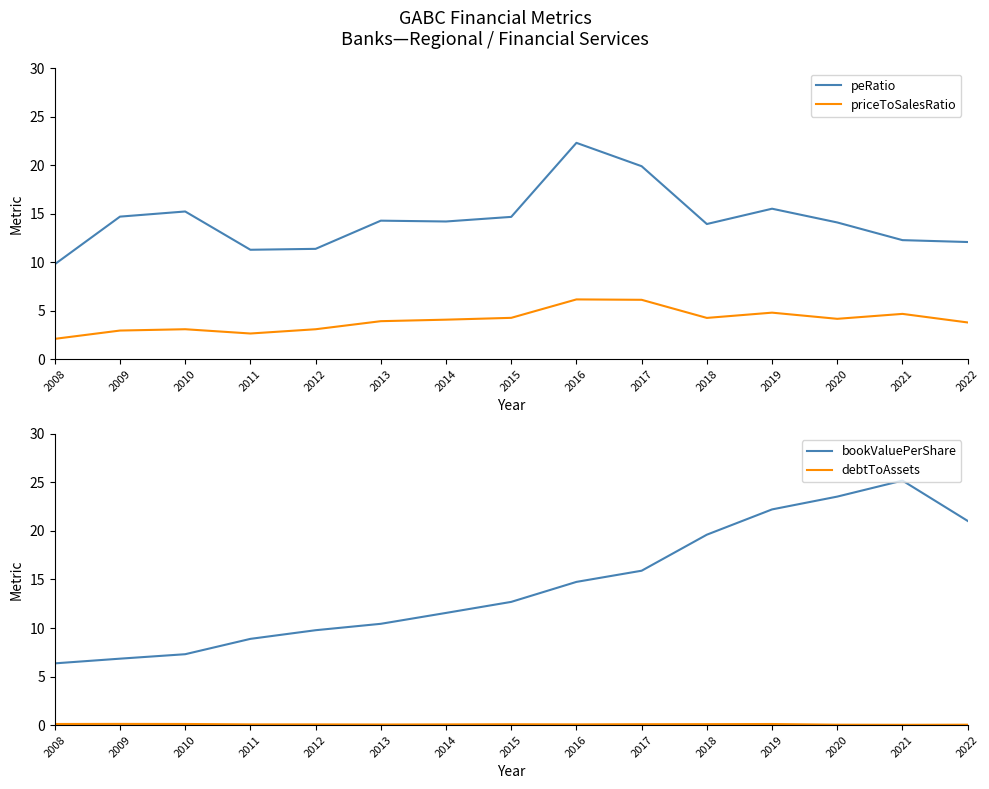

Does the chart have visible grid lines?

No